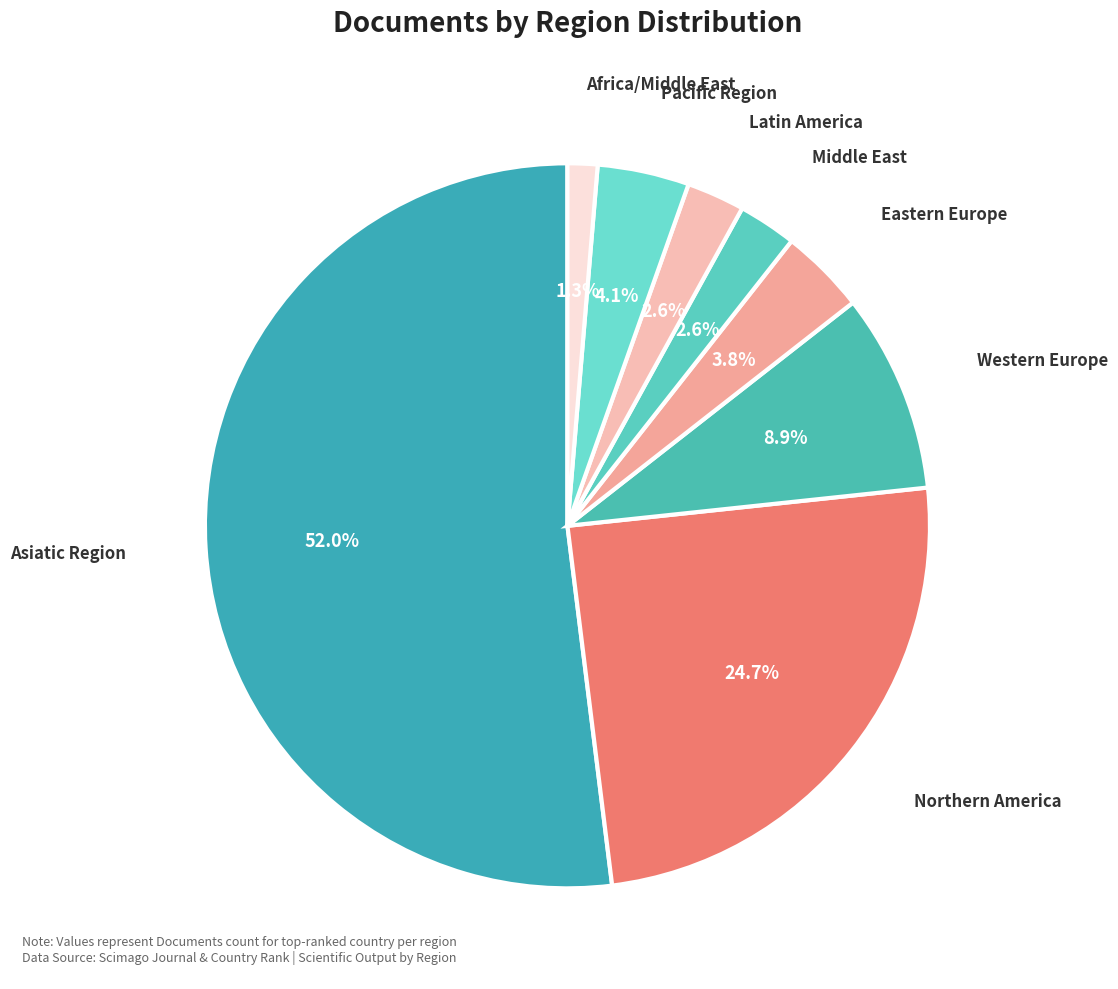

What percentage is NOT represented by Northern America?

75.3%